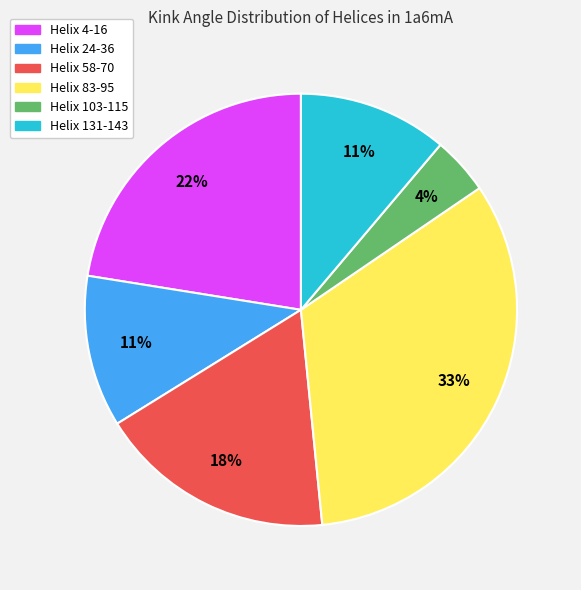

To the nearest percent, what is the combined percentage of Helix 24-36 and Helix 83-95?

44%